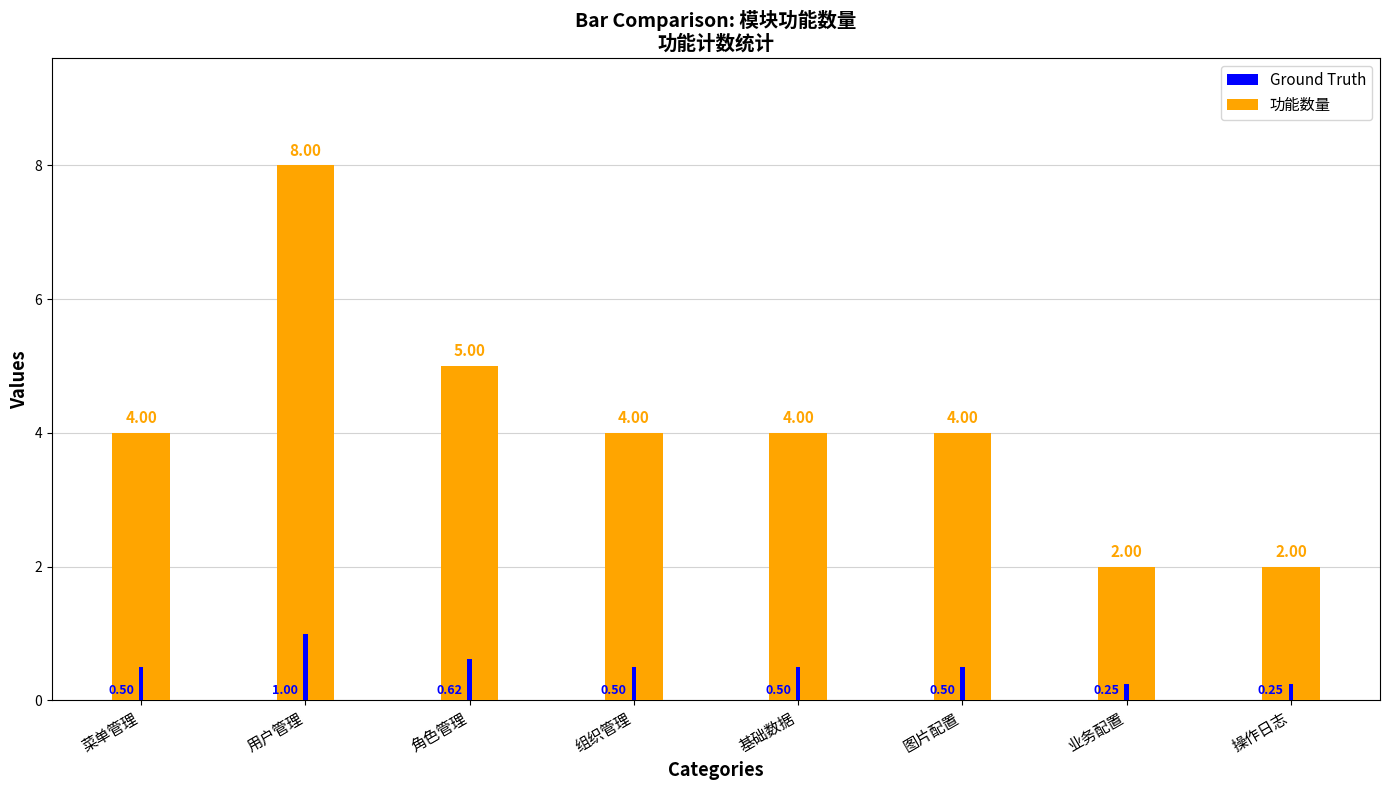

Between 组织管理 and 用户管理, which is larger?

用户管理